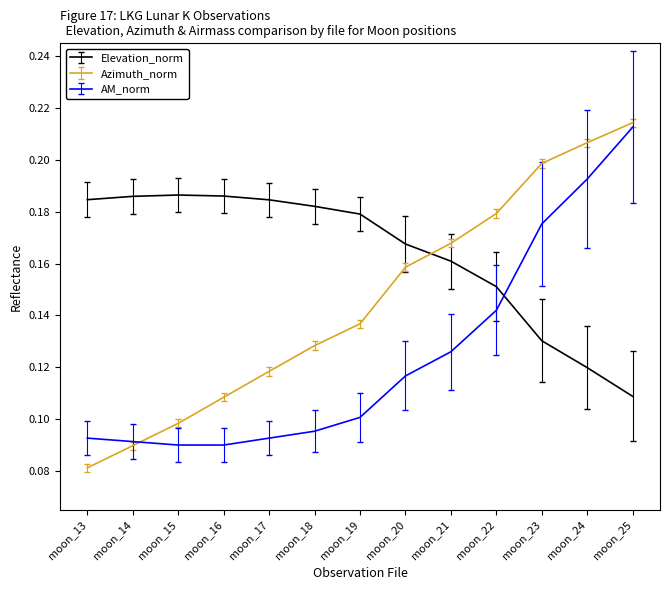

Is it true that AM_norm equals 0.2 at moon_23?

True